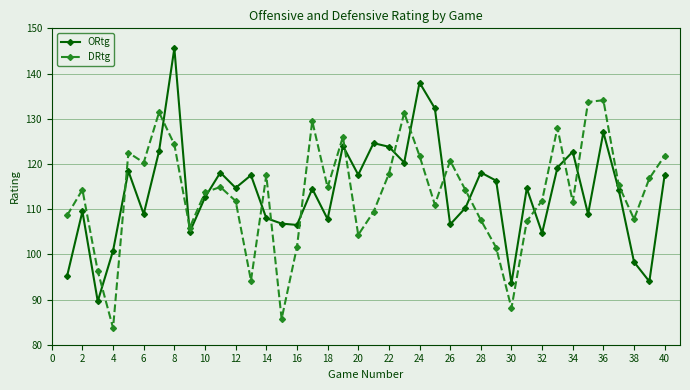

What is the average value of the ORtg series?

113.7